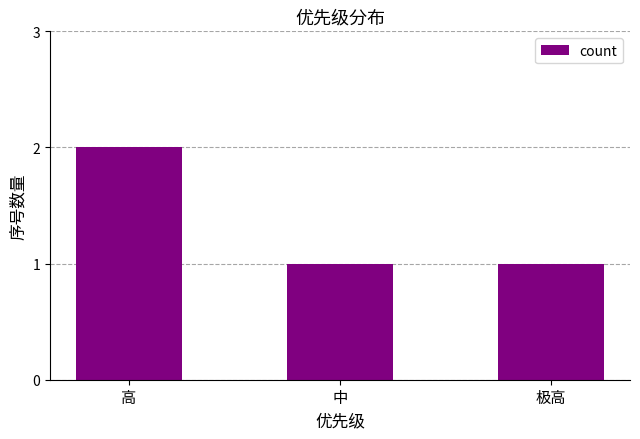

Which has a higher value, 高 or 中?

高